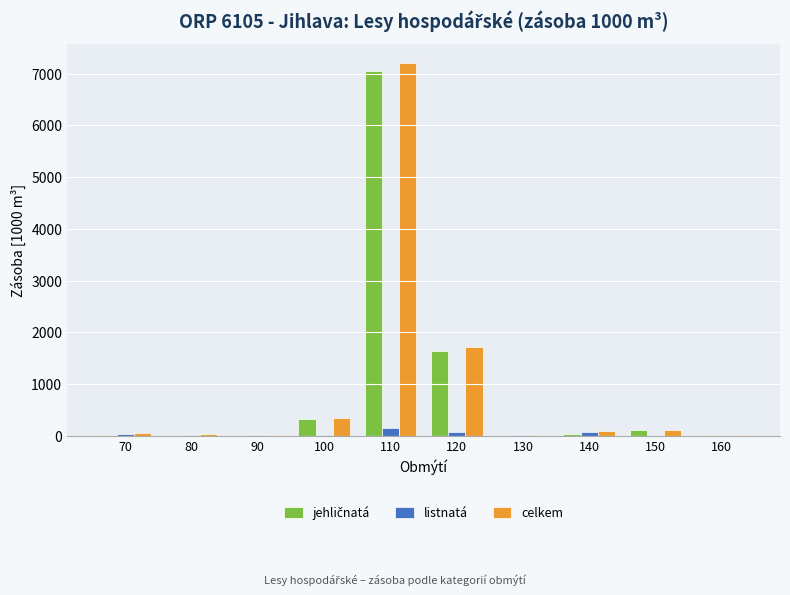

What is the maximum value for listnatá?

157.5